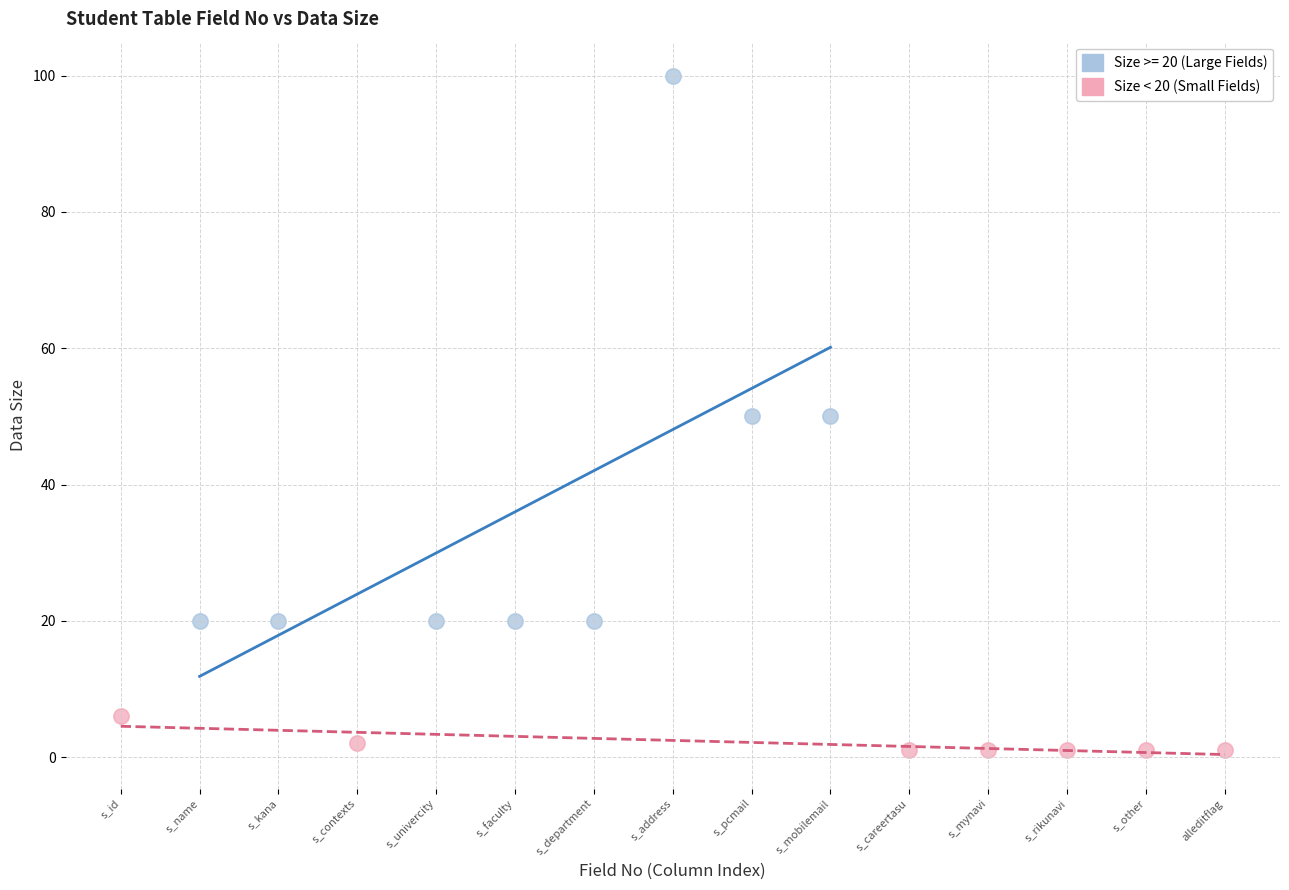

Which series reaches the maximum Y coordinate?

Size >= 20 (Large Fields)